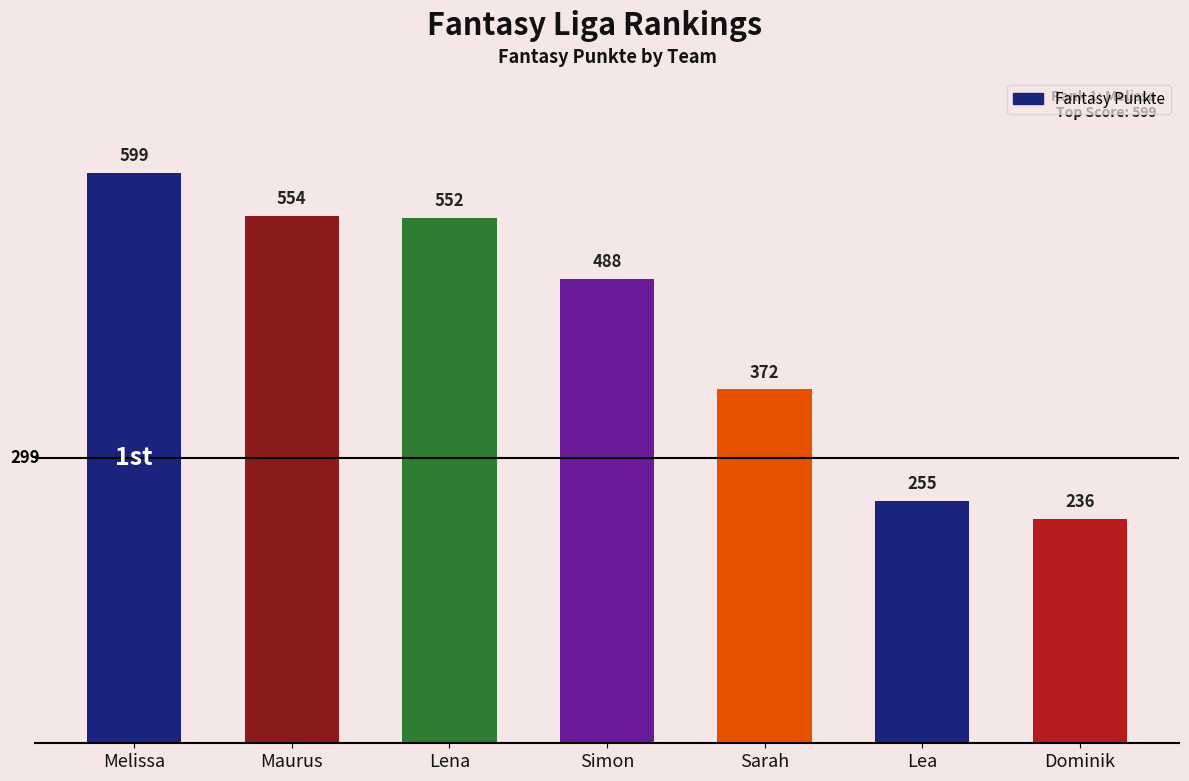

How many data points are less than 488?

3